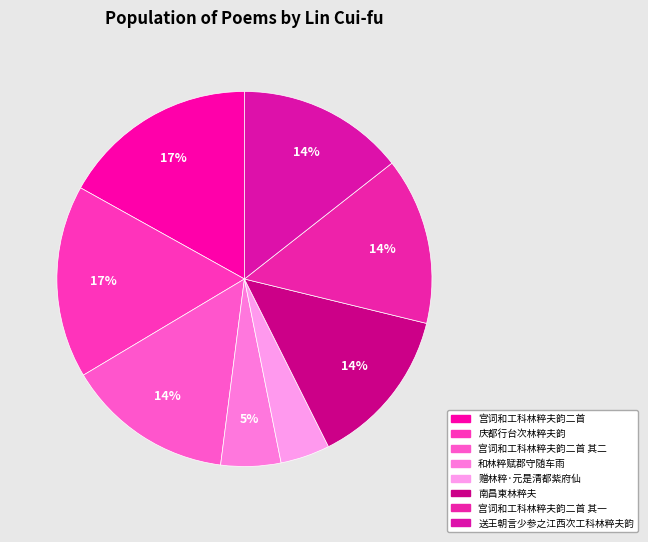

What is the change in value from 宫词和工科林粹夫韵二首 to 和林粹赋郡守随车雨?

-476003